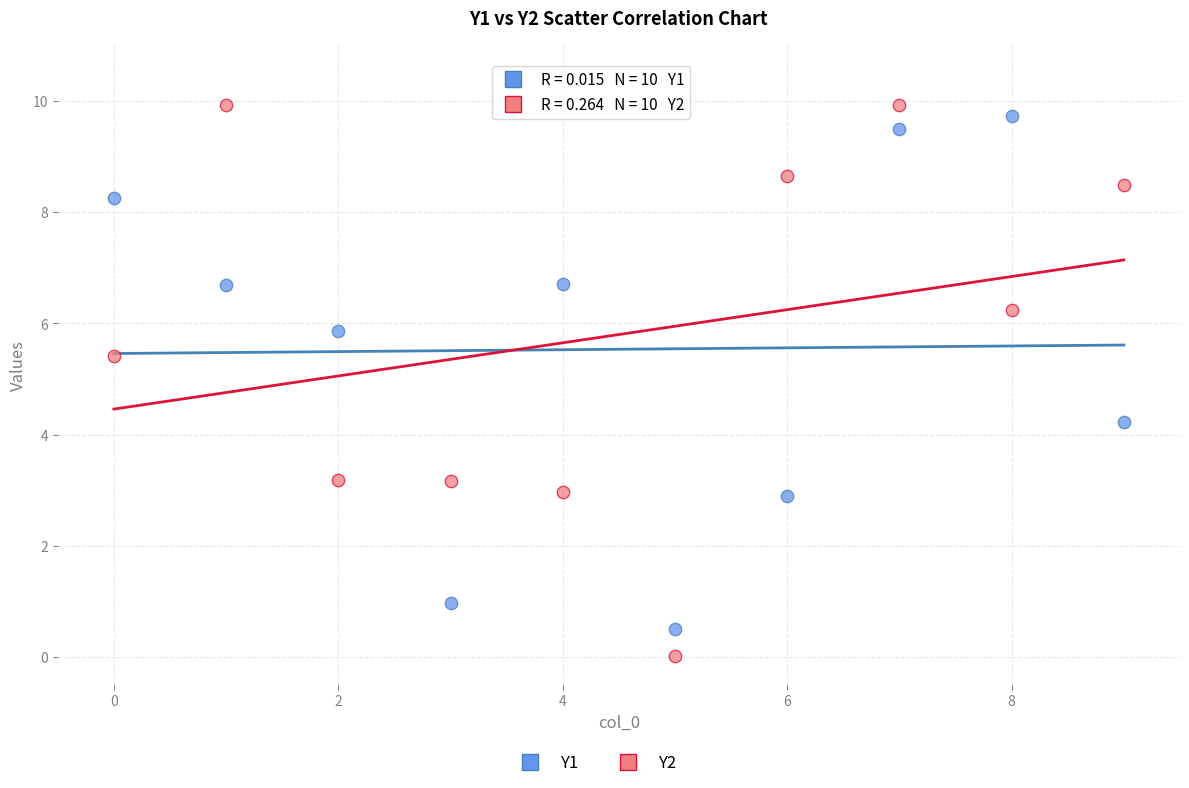

Across all series, what Y value is closest to 4?

4.2